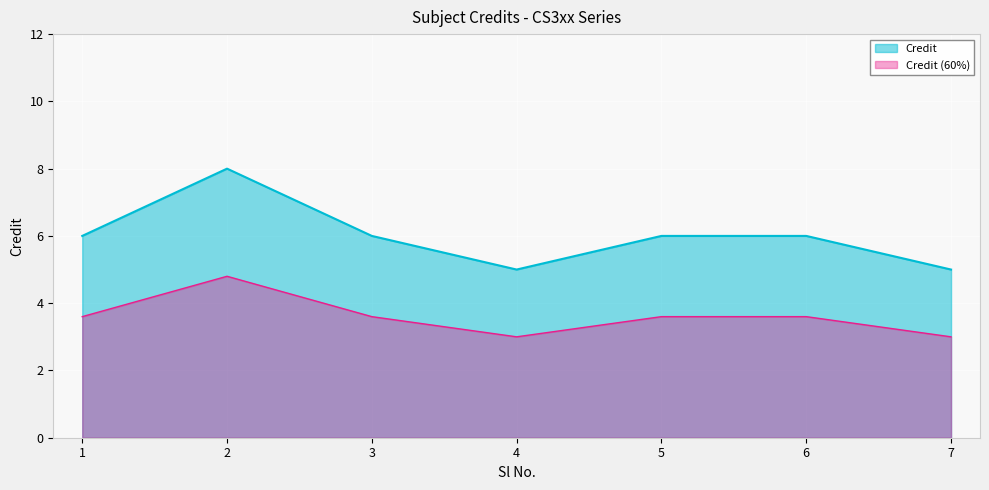

Which category has the highest value across all series?

2